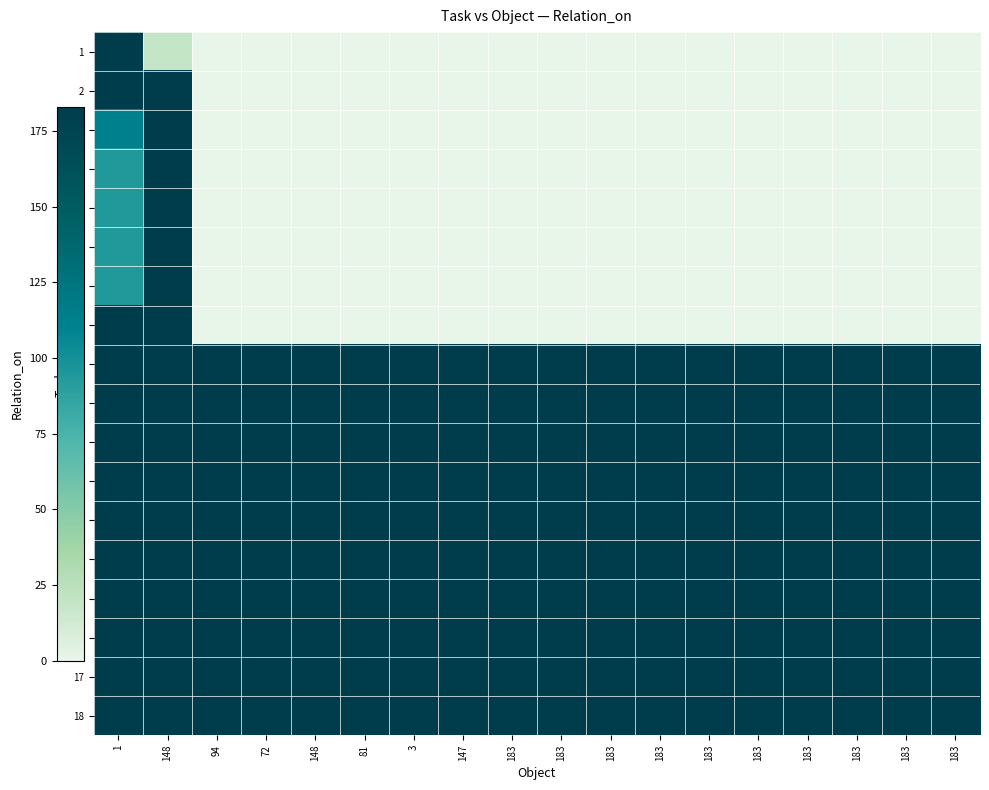

Rank the series at 148 from highest to lowest value.

row_8, row_9, row_10, row_11, row_12, row_13, row_14, row_15, row_16, row_17, row_1, row_2, row_3, row_4, row_5, row_6, row_7, row_0